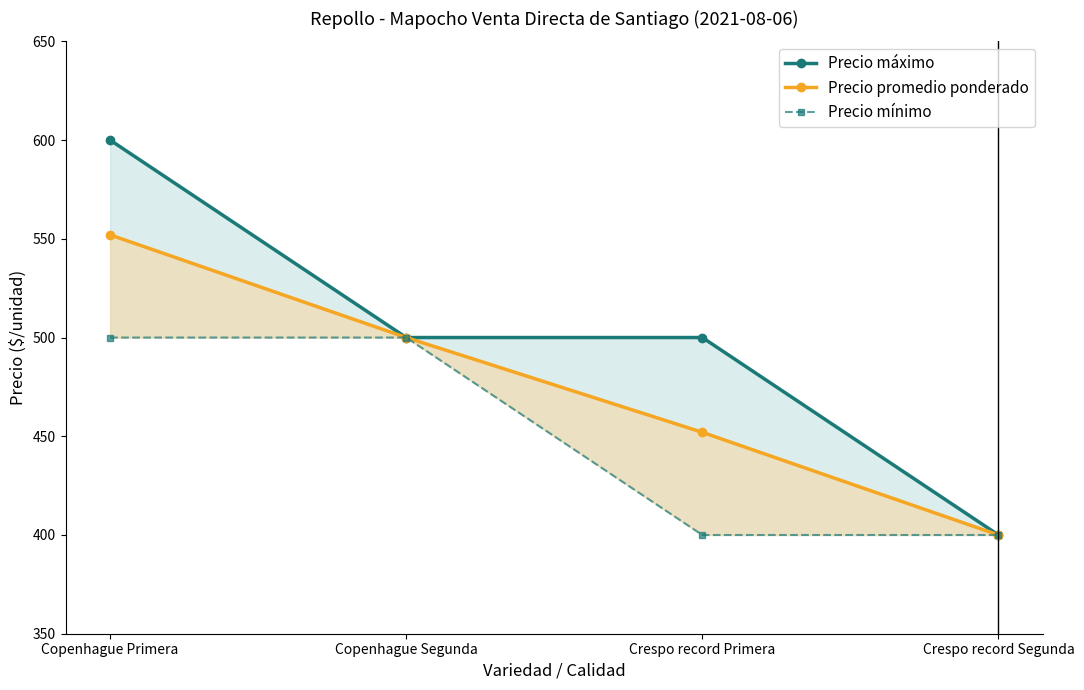

Which series has the largest range (max minus min)?

Precio máximo